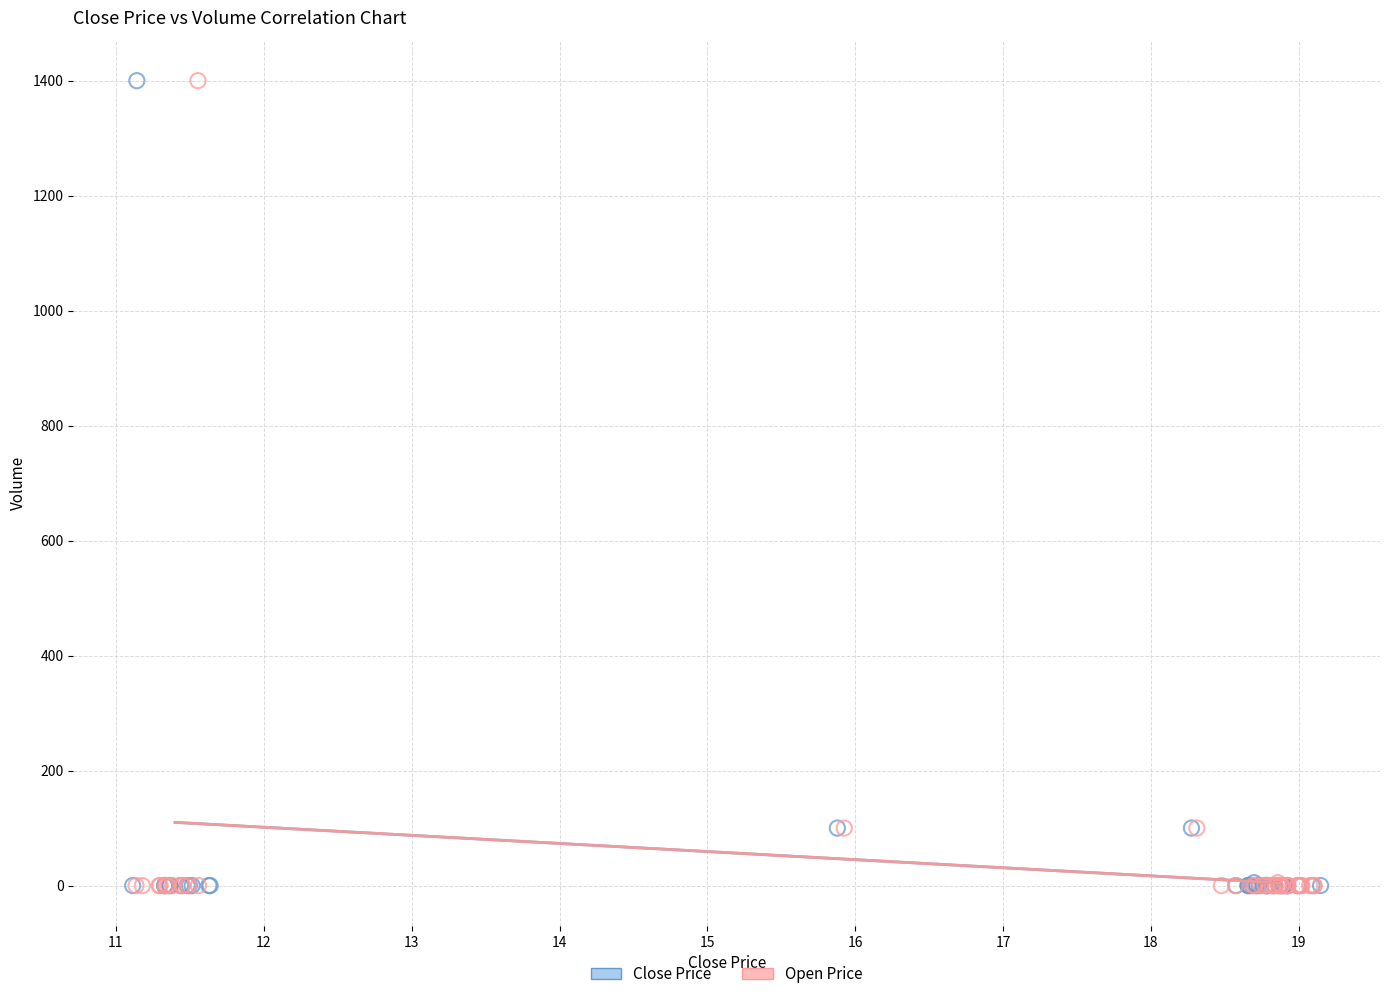

What are all the series names shown in the legend?

Close Price, Open Price